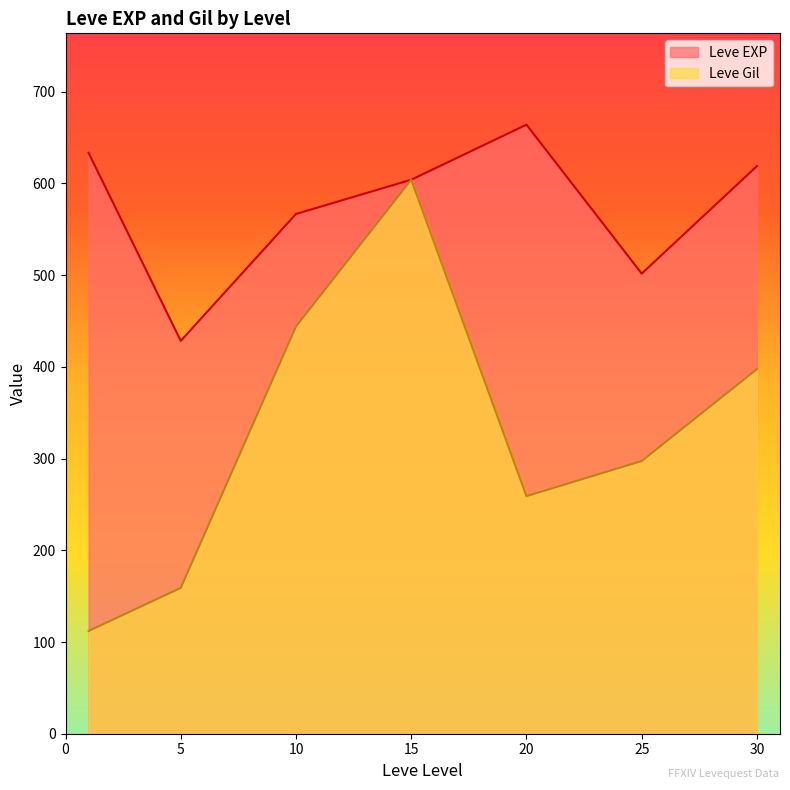

What is the sum of all Leve EXP values?

4016.9